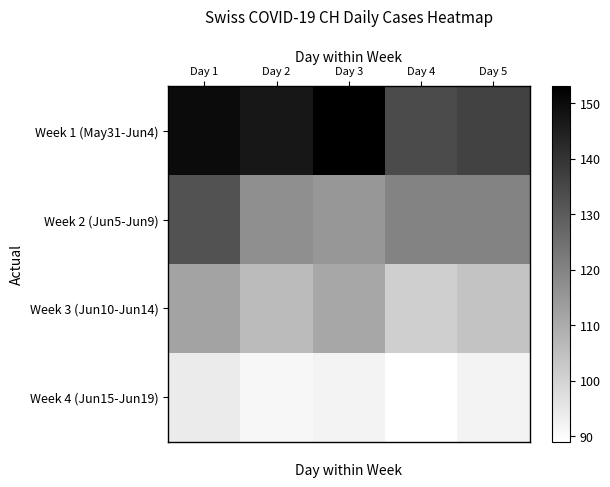

At how many categories does at least one series exceed 91?

5